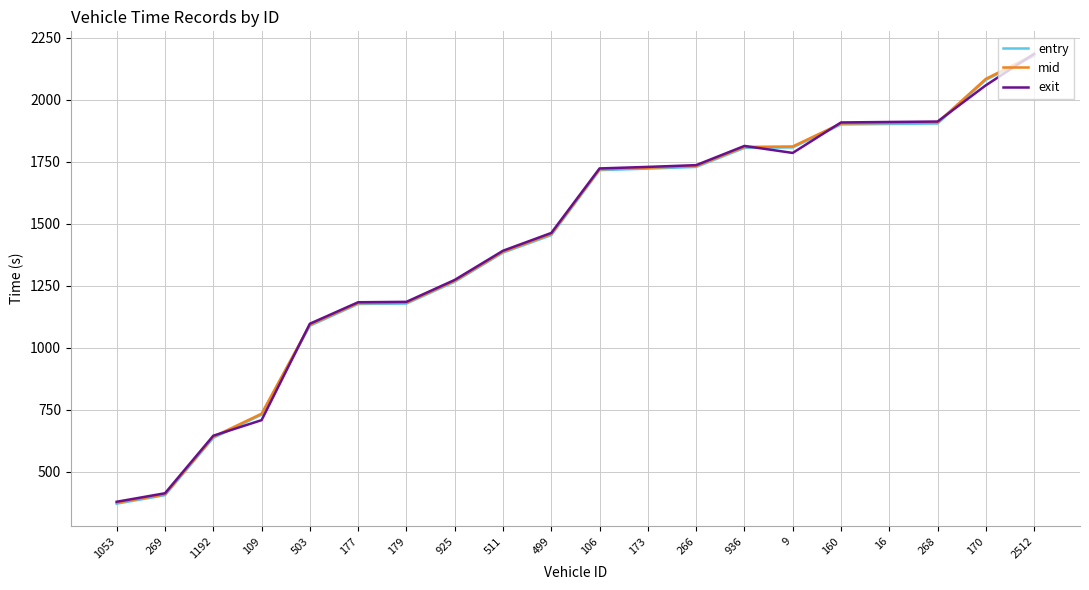

Count the number of categories in the chart.

20